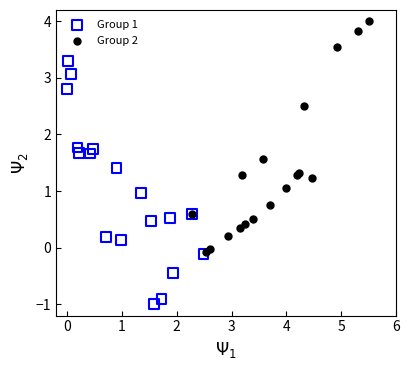

Which series reaches the maximum Y coordinate?

Group 2